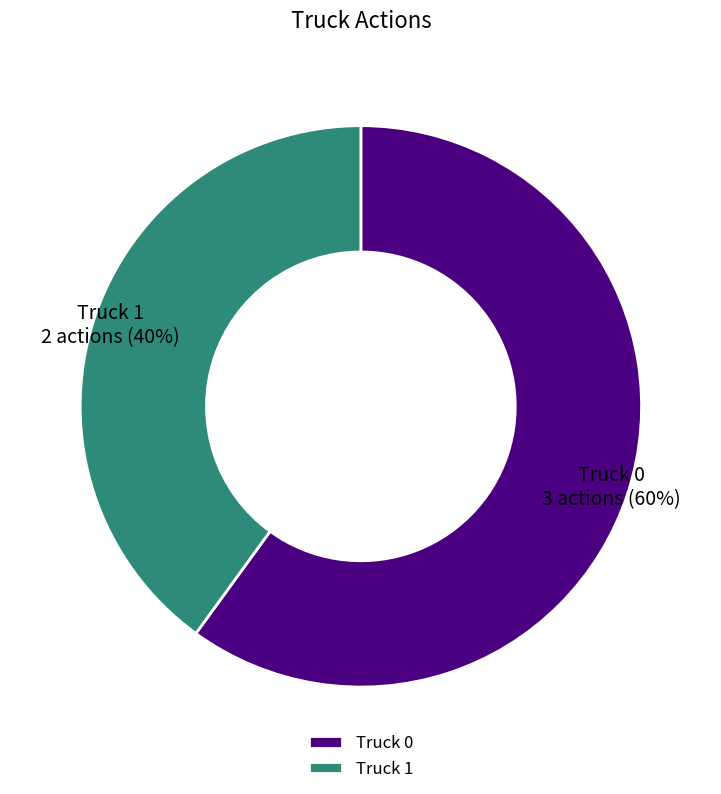

To the nearest percent, what is the average slice percentage?

50%